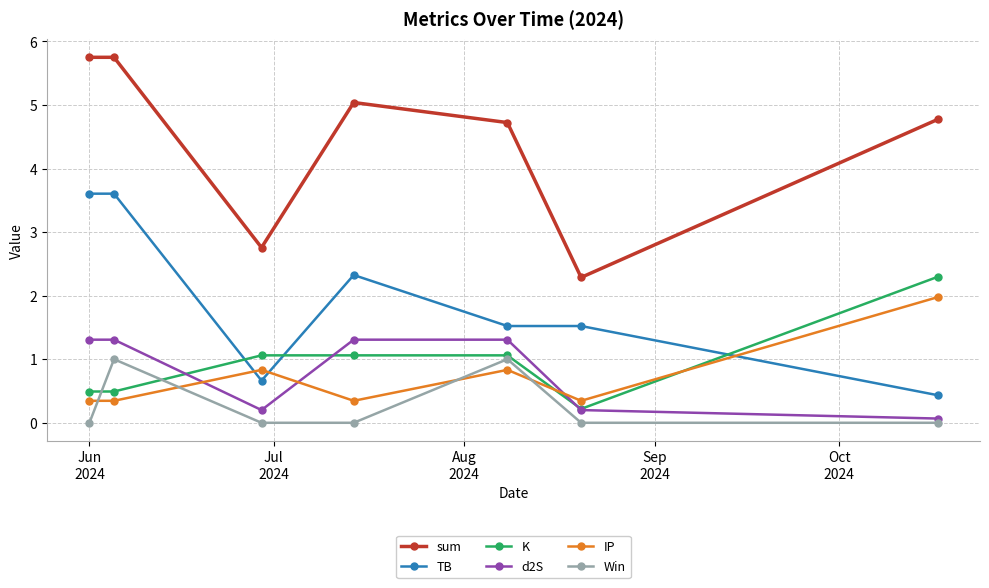

What is the value of the sum point at the 1st from the left?

5.7